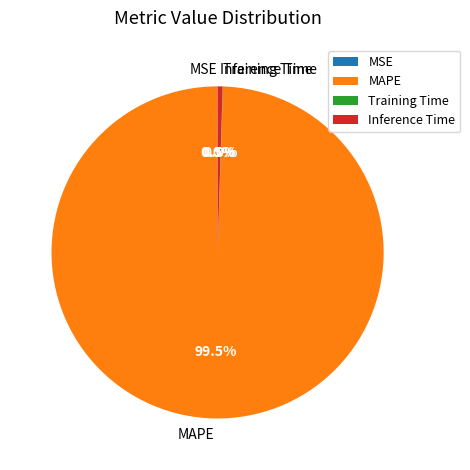

What percentage is NOT represented by Inference Time?

99.5%